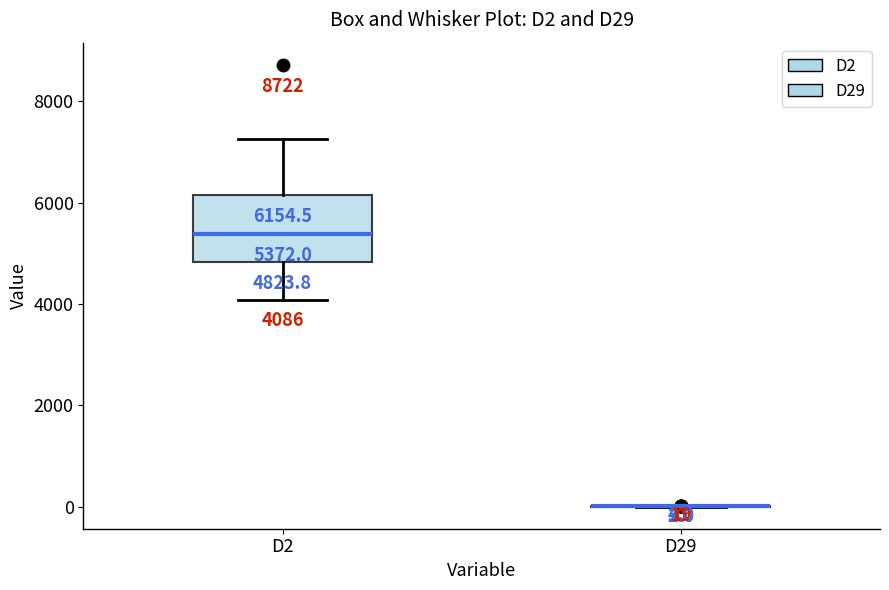

Comparing the boxes themselves (not the whiskers), which one is the tallest?

D2